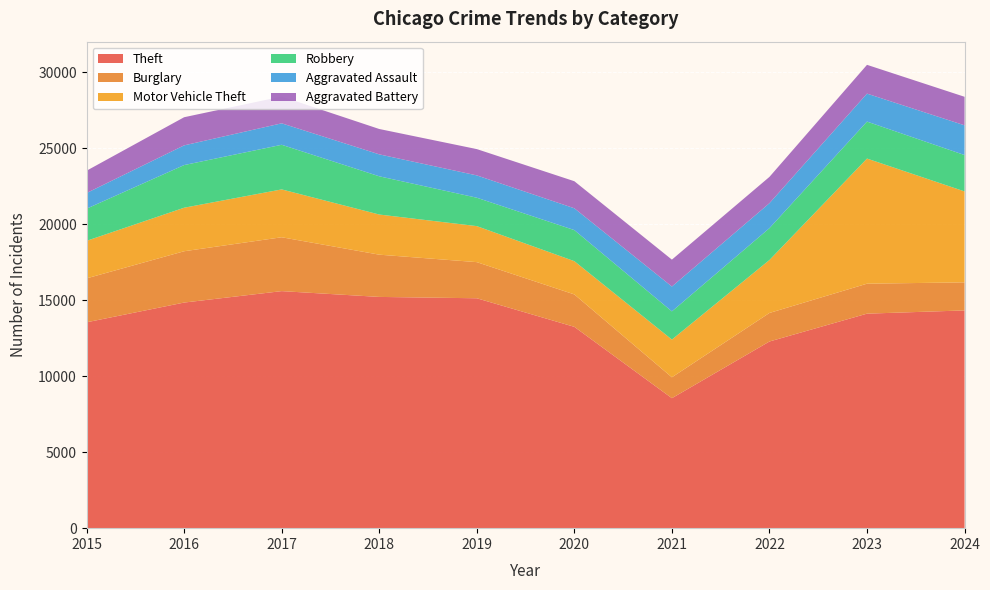

Reading right to left, list all the values displayed in this chart.

Theft: 14322	14109	12278	8549	13242	15121	15210	15591	14839	13540
Burglary: 1846	1971	1877	1374	2132	2377	2779	3543	3375	2890
Motor Vehicle Theft: 5981	8230	3483	2481	2188	2369	2640	3148	2863	2469
Robbery: 2392	2432	2096	1855	2043	1868	2515	2934	2805	2114
Aggravated Assault: 1956	1839	1642	1634	1435	1468	1443	1412	1296	1030
Aggravated Battery: 1876	1894	1729	1769	1780	1730	1668	1763	1851	1468